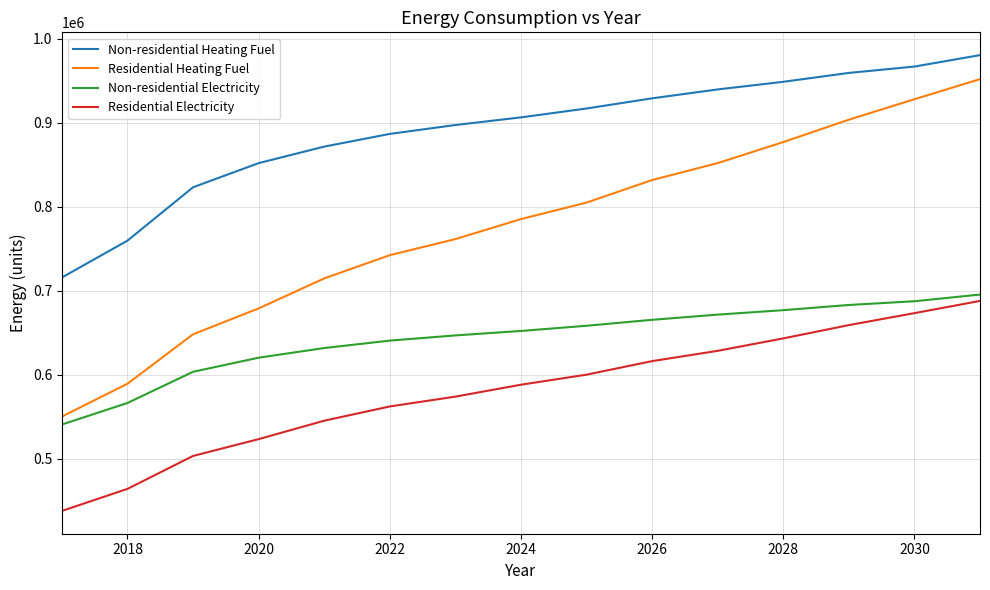

Rank the series by their average value, from lowest to highest.

Residential Electricity, Non-residential Electricity, Residential Heating Fuel, Non-residential Heating Fuel